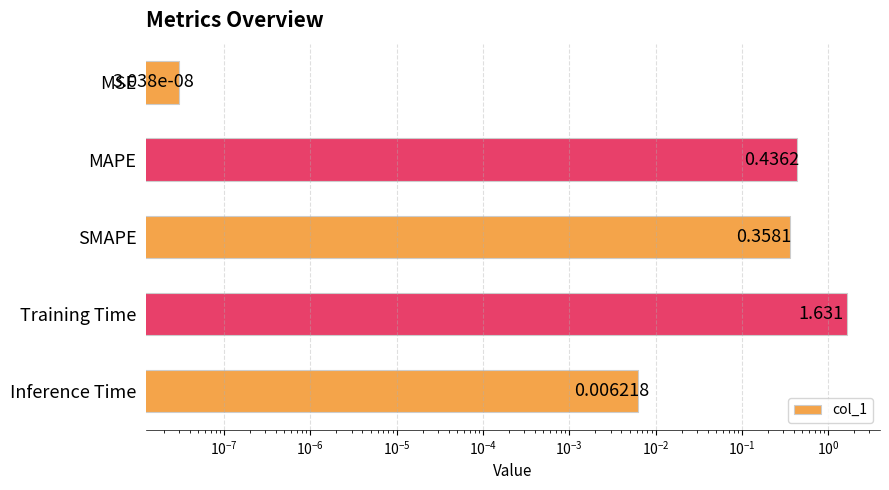

What is the sum of all values?

2.4